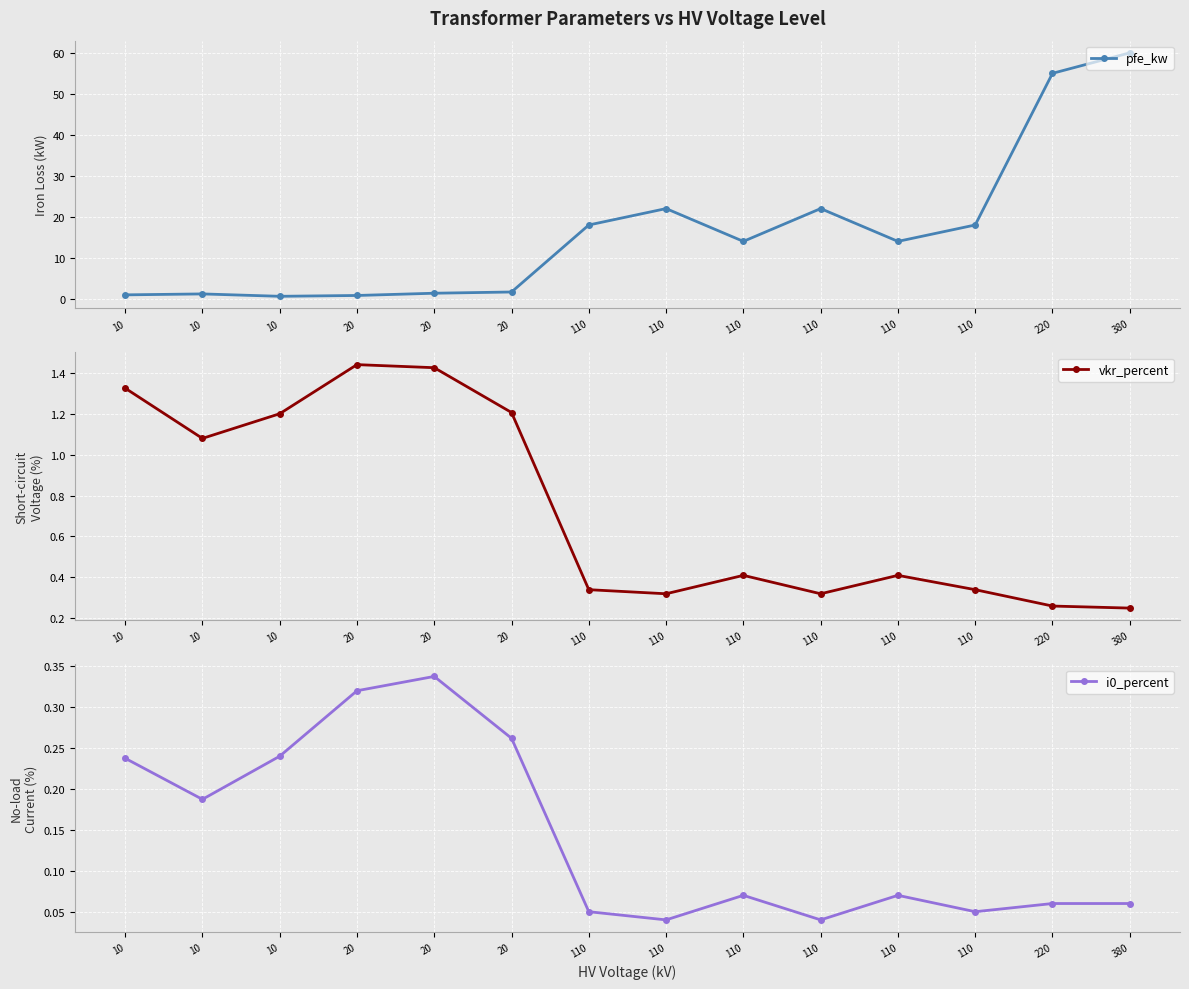

Reading right to left, what are all the values shown in this chart?

pfe_kw: 60.0	55.0	18.0	14.0	22.0	14.0	22.0	18.0	1.6	1.4	0.8	0.6	1.2	0.9
vkr_percent: 0.2	0.3	0.3	0.4	0.3	0.4	0.3	0.3	1.2	1.4	1.4	1.2	1.1	1.3
i0_percent: 0.1	0.1	0.1	0.1	0.0	0.1	0.0	0.1	0.3	0.3	0.3	0.2	0.2	0.2